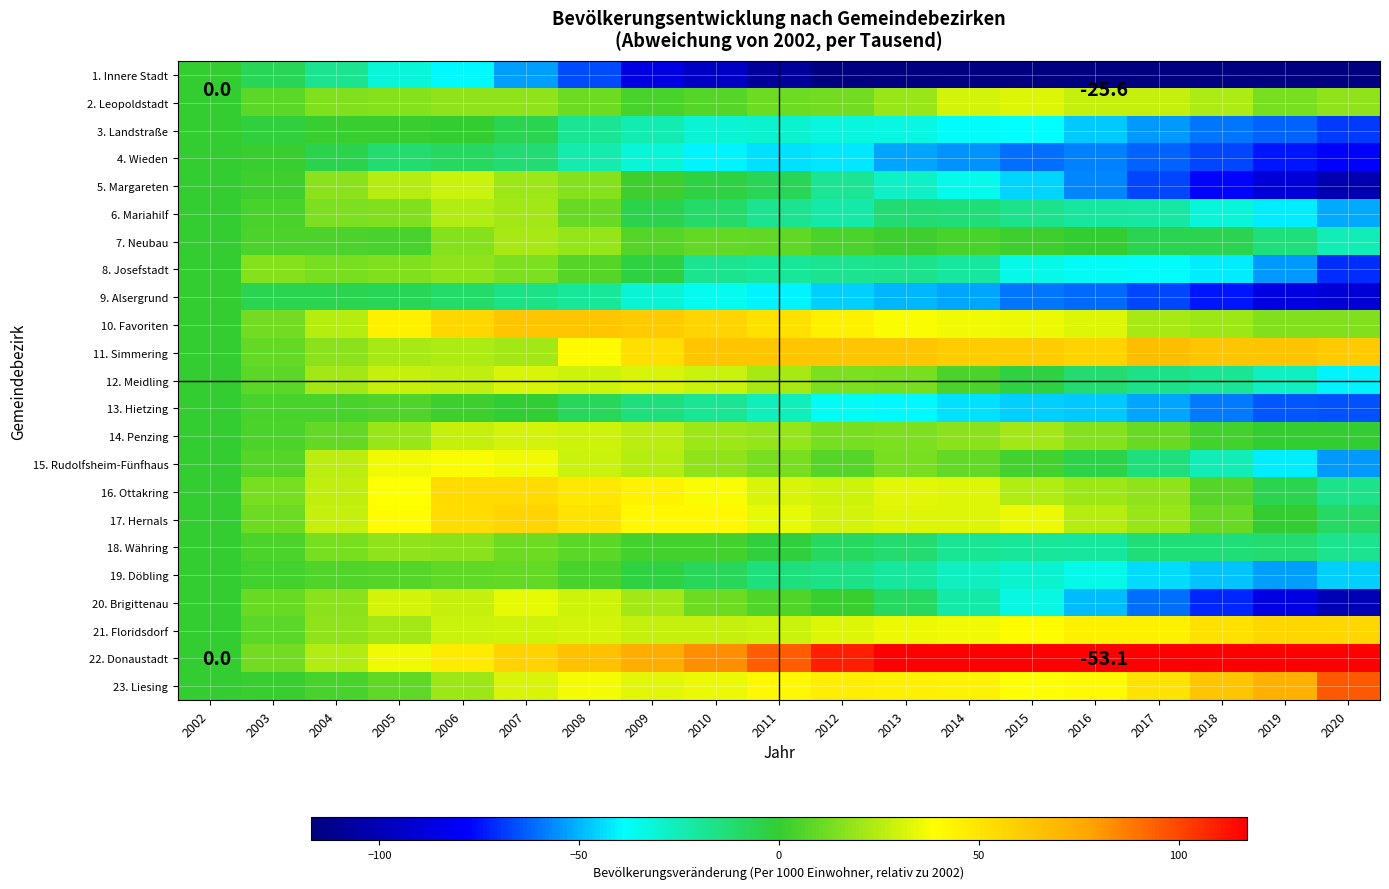

Rank the series at 2010 from highest to lowest value.

22. Donaustadt, 11. Simmering, 10. Favoriten, 17. Hernals, 16. Ottakring, 23. Liesing, 12. Meidling, 21. Floridsdorf, 14. Penzing, 15. Rudolfsheim-Fünfhaus, 20. Brigittenau, 7. Neubau, 2. Leopoldstadt, 18. Währing, 5. Margareten, 19. Döbling, 6. Mariahilf, 8. Josefstadt, 13. Hietzing, 3. Landstraße, 9. Alsergrund, 4. Wieden, 1. Innere Stadt